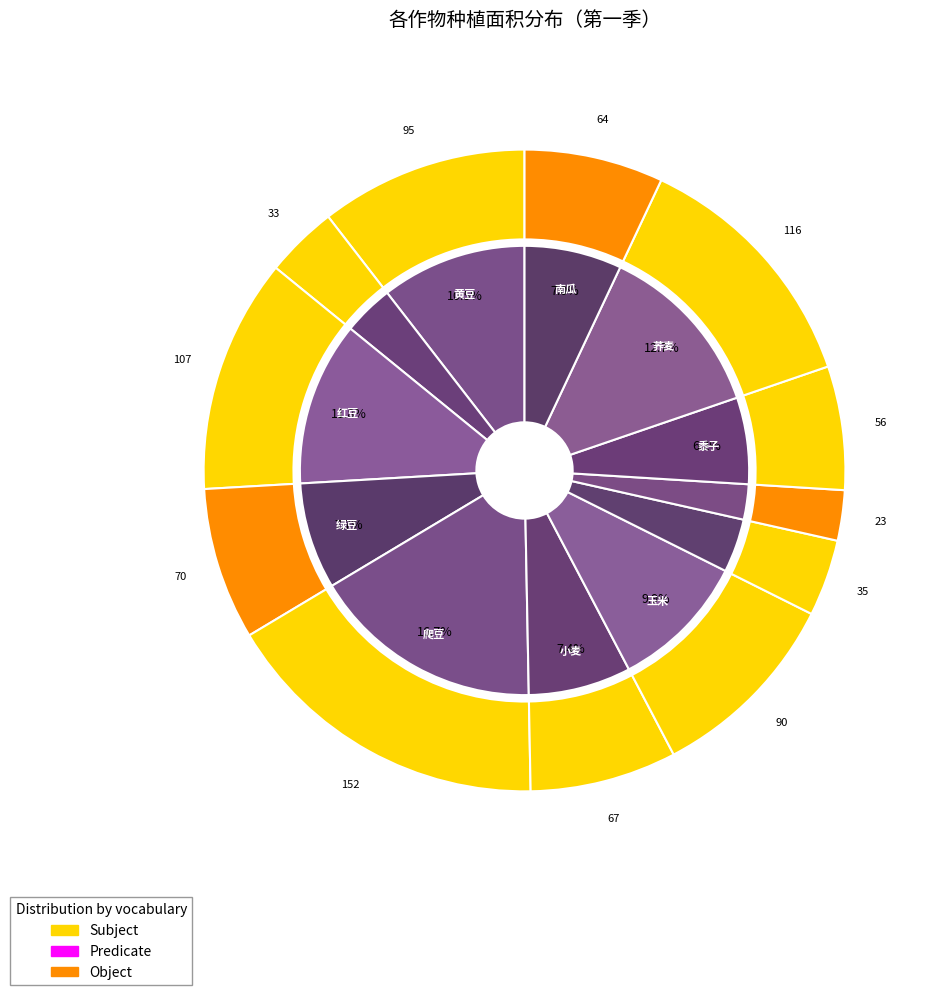

To the nearest percent, what is the average slice percentage?

8%